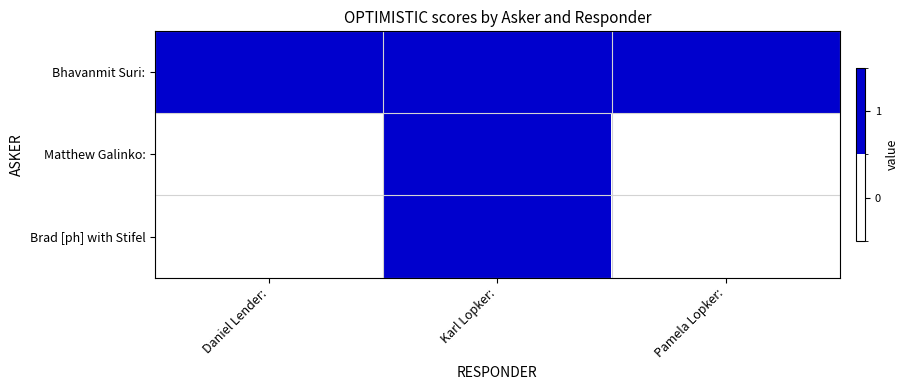

Reading right to left, list all the values displayed in this chart.

Bhavanmit Suri:: Pamela Lopker:=1	Karl Lopker:=1	Daniel Lender:=1
Matthew Galinko:: Pamela Lopker:=0	Karl Lopker:=1	Daniel Lender:=0
Brad [ph] with Stifel: Pamela Lopker:=0	Karl Lopker:=1	Daniel Lender:=0